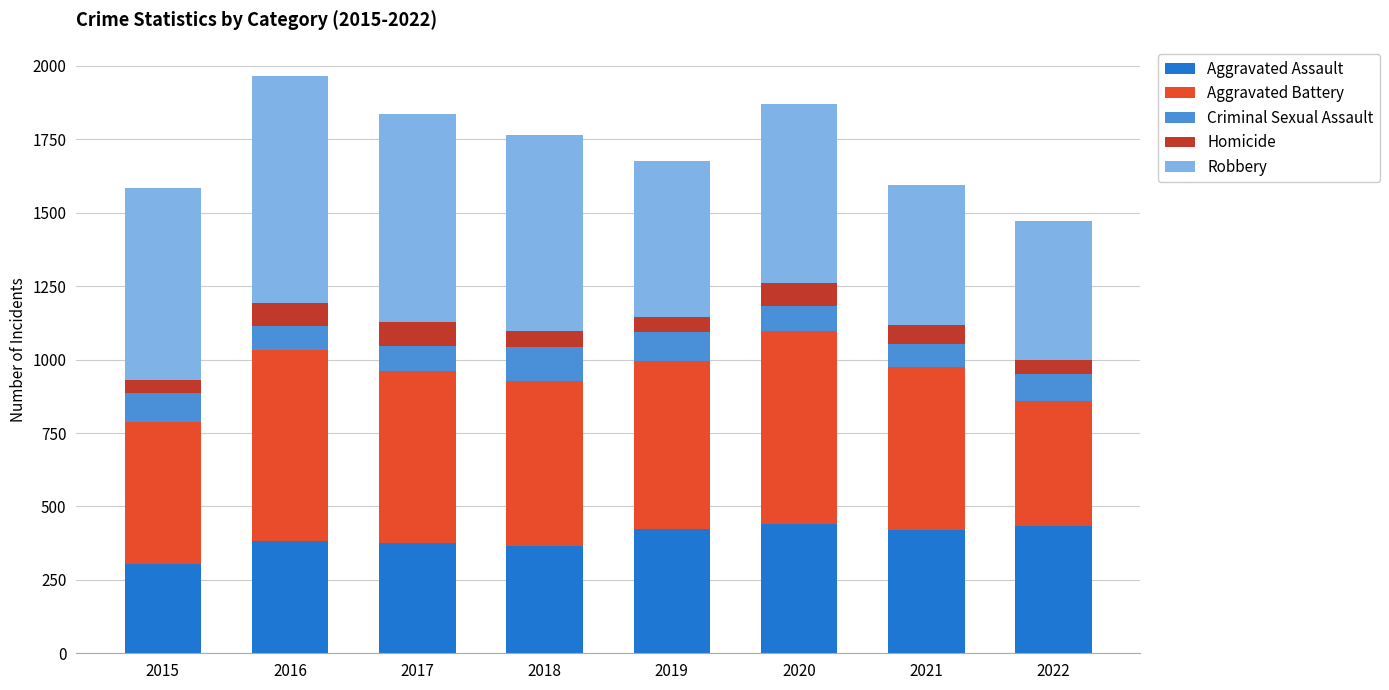

What is the highest value of the Aggravated Assault series?

440